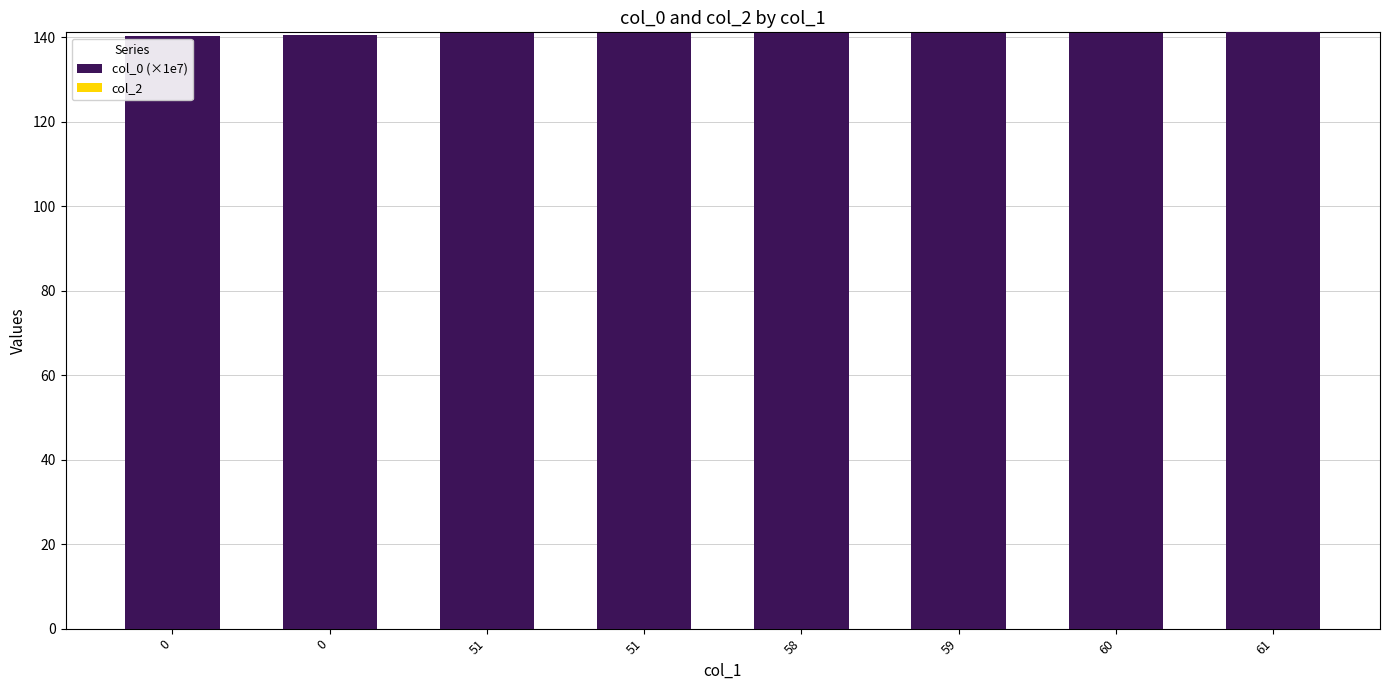

Count the number of categories in the chart.

8